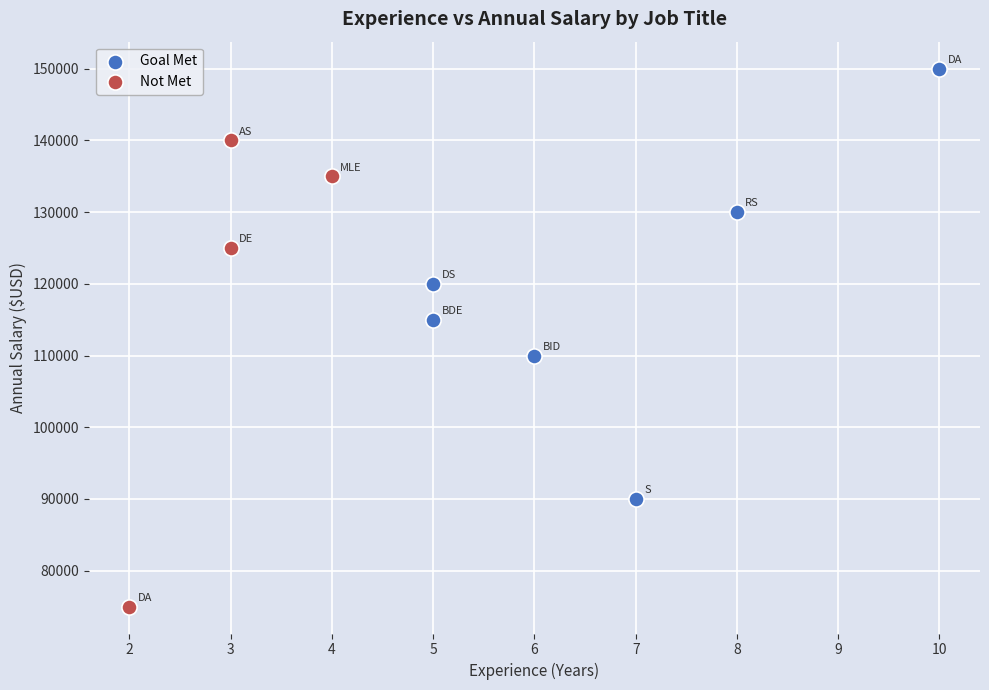

Which series reaches the minimum Y coordinate?

Not Met